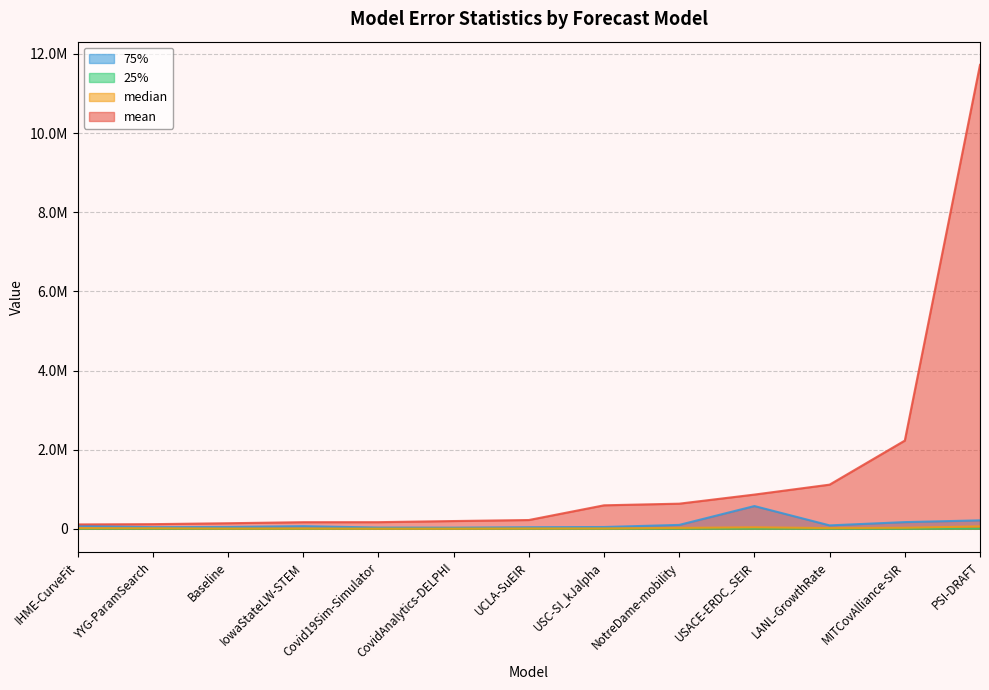

How many categories are shown in the chart?

13